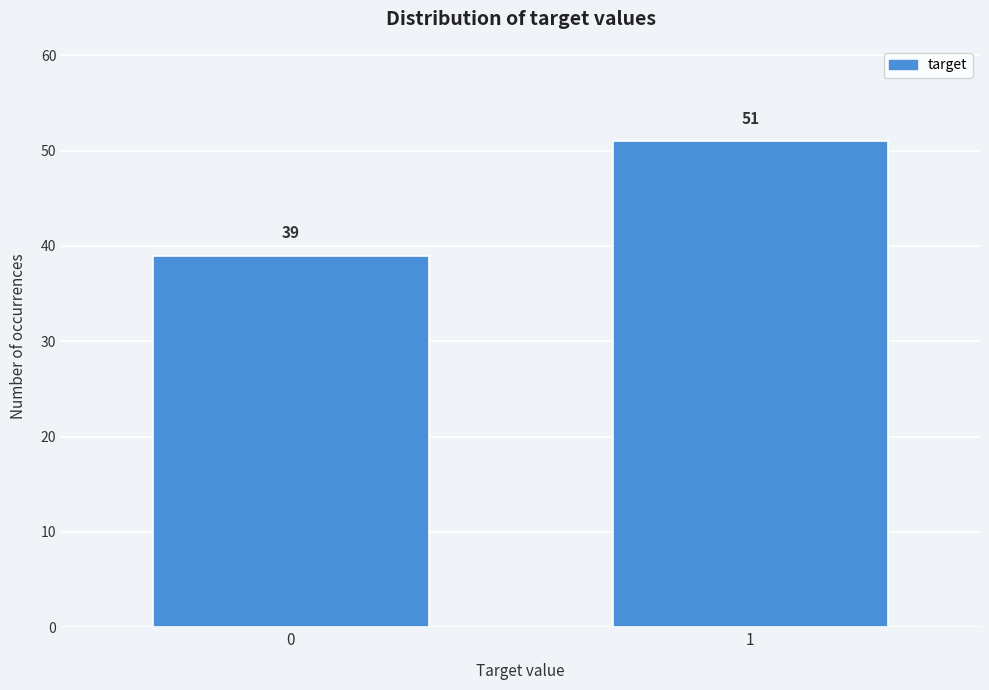

Reading left to right, what are all the values shown in this chart?

0=39	1=51